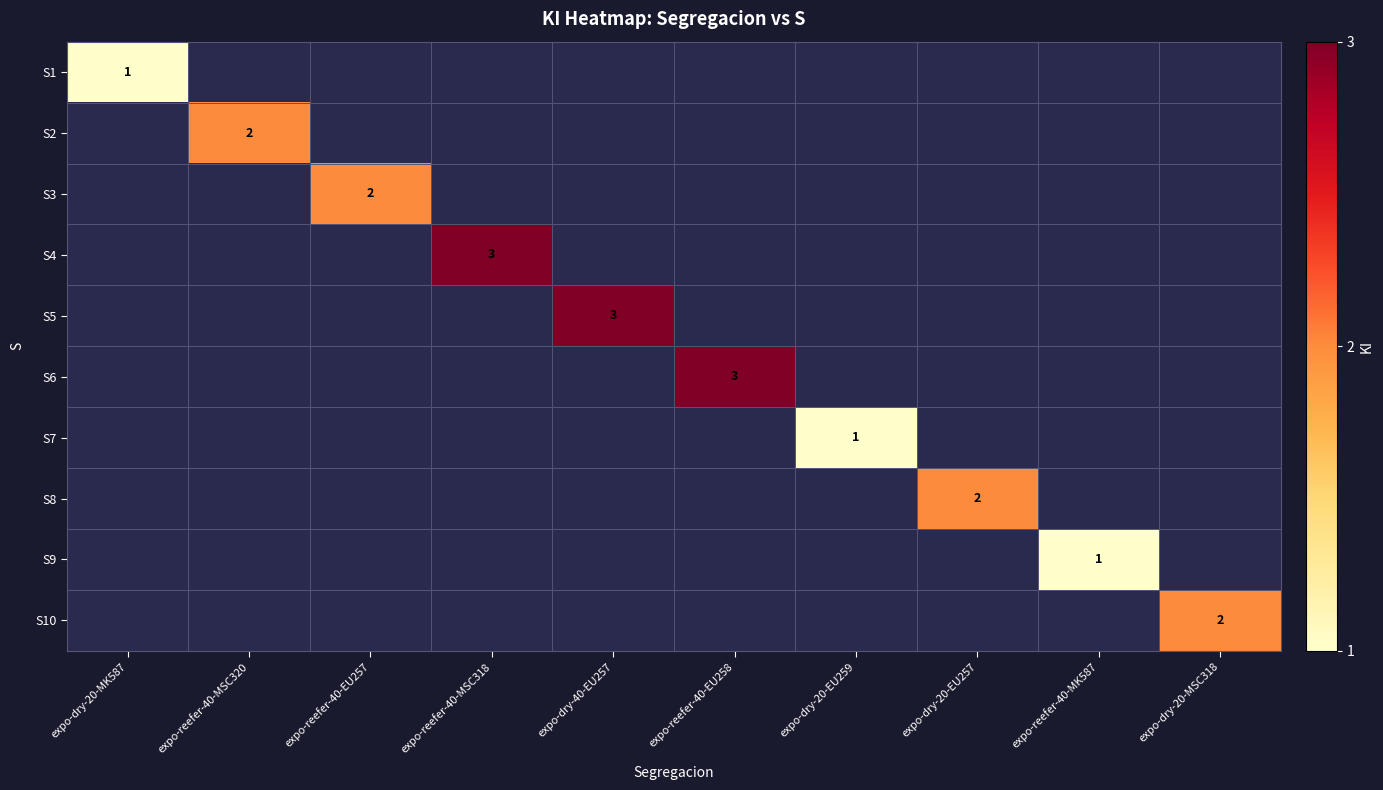

How many categories are shown in the chart?

10